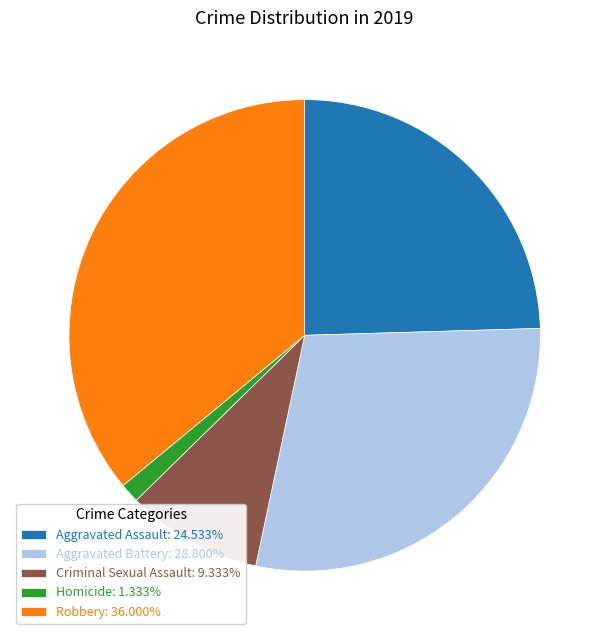

Is the sum of Criminal Sexual Assault and Aggravated Battery greater than half?

No